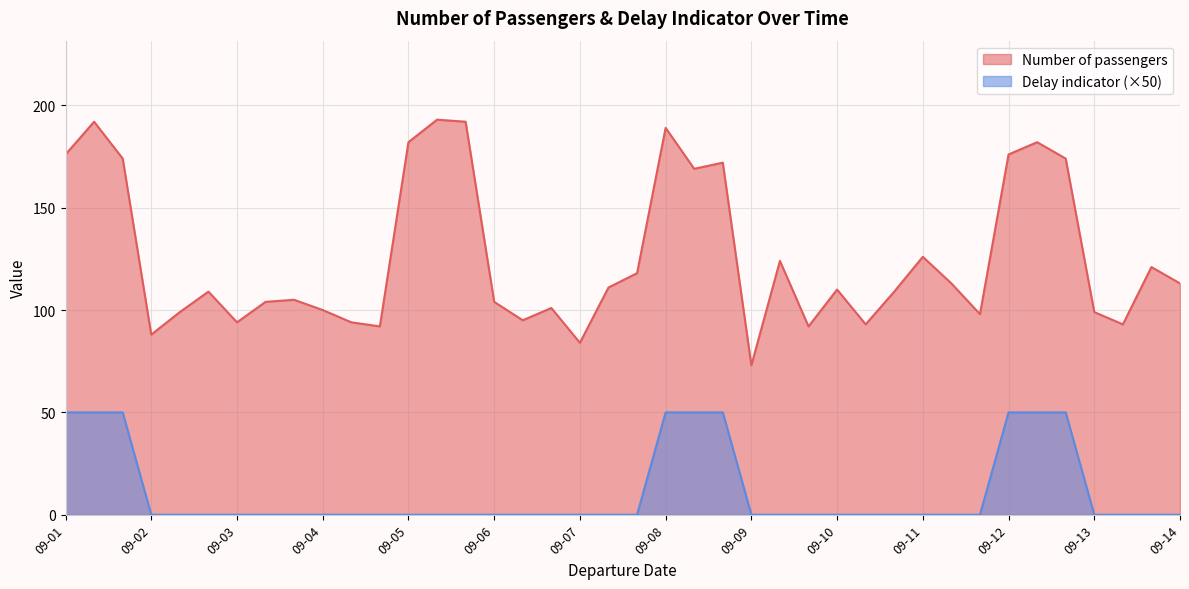

At how many categories does at least one series exceed 159?

12